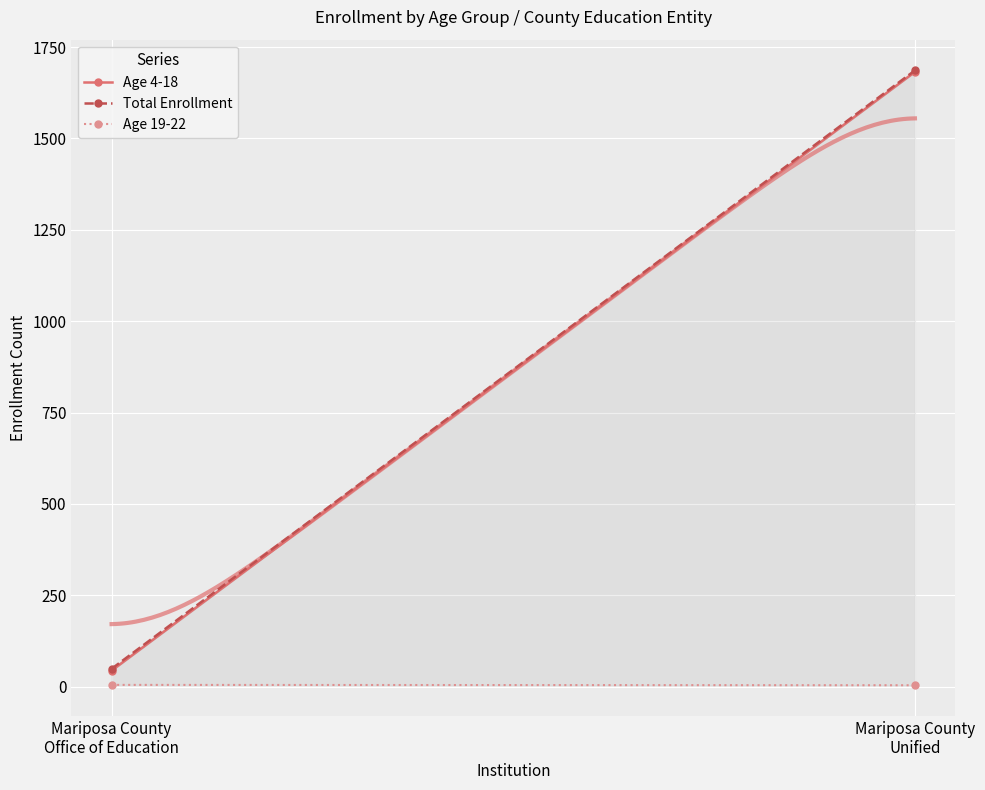

What is the difference between the maximum and minimum values in the Age 4-18 series?

1638